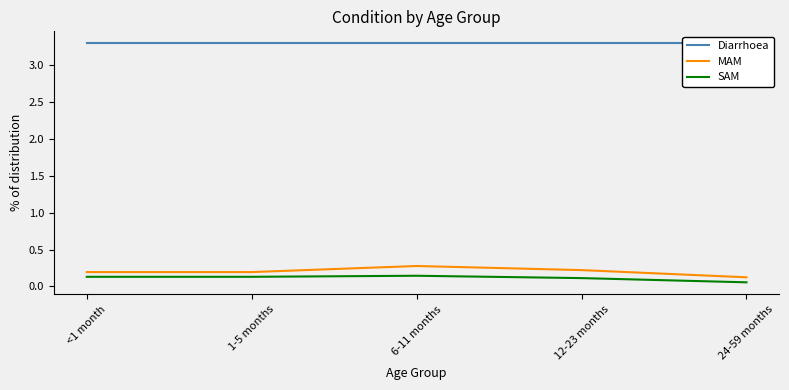

What is the sum of the MAM values at 12-23 months and 6-11 months?

0.5